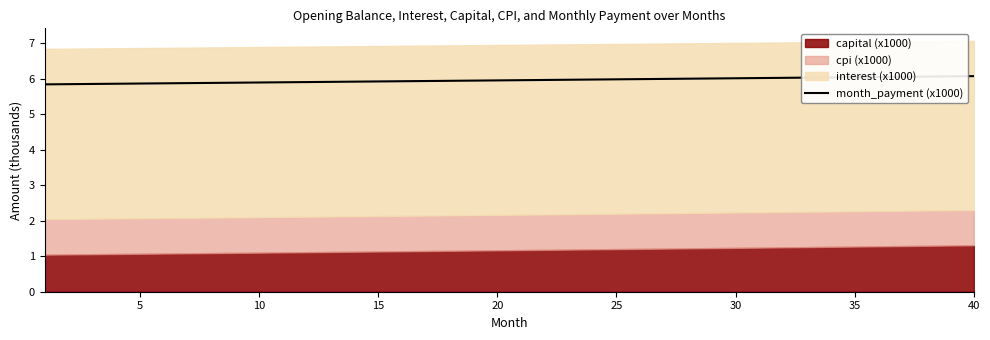

What is the value of the 5th point from the left?

5.9